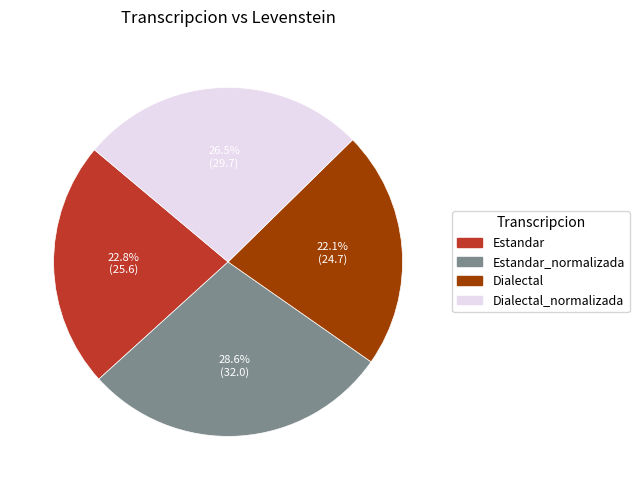

Does any single category account for the majority?

No